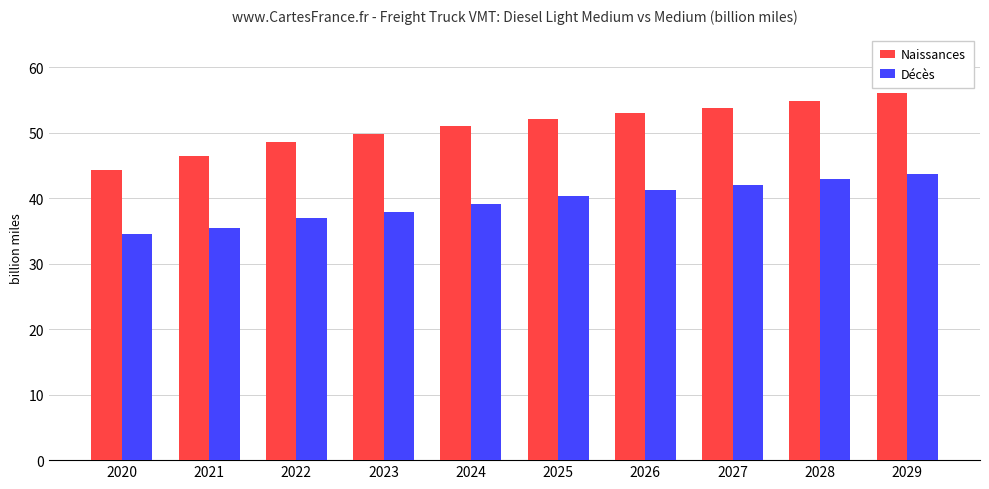

Where does the Naissances series first go above 52?

2025